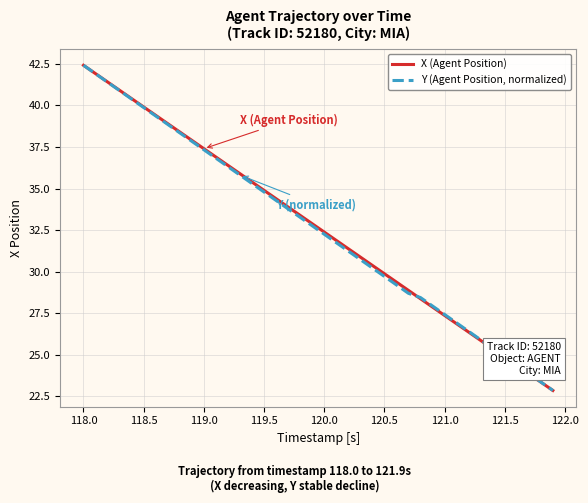

Count the number of data series in this chart.

2